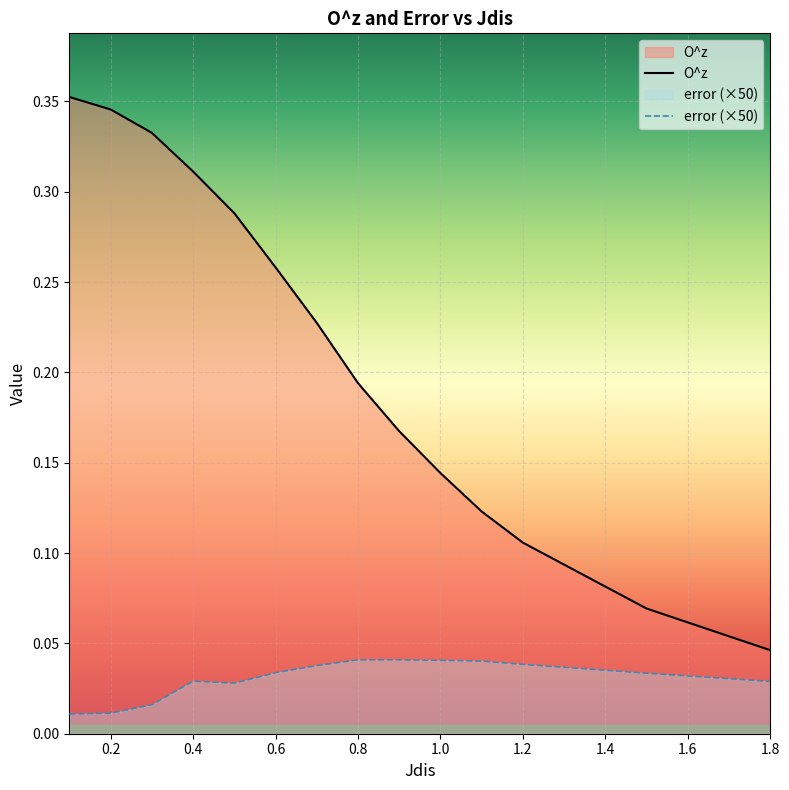

Count the O^z values in the range 0 to 1.

14